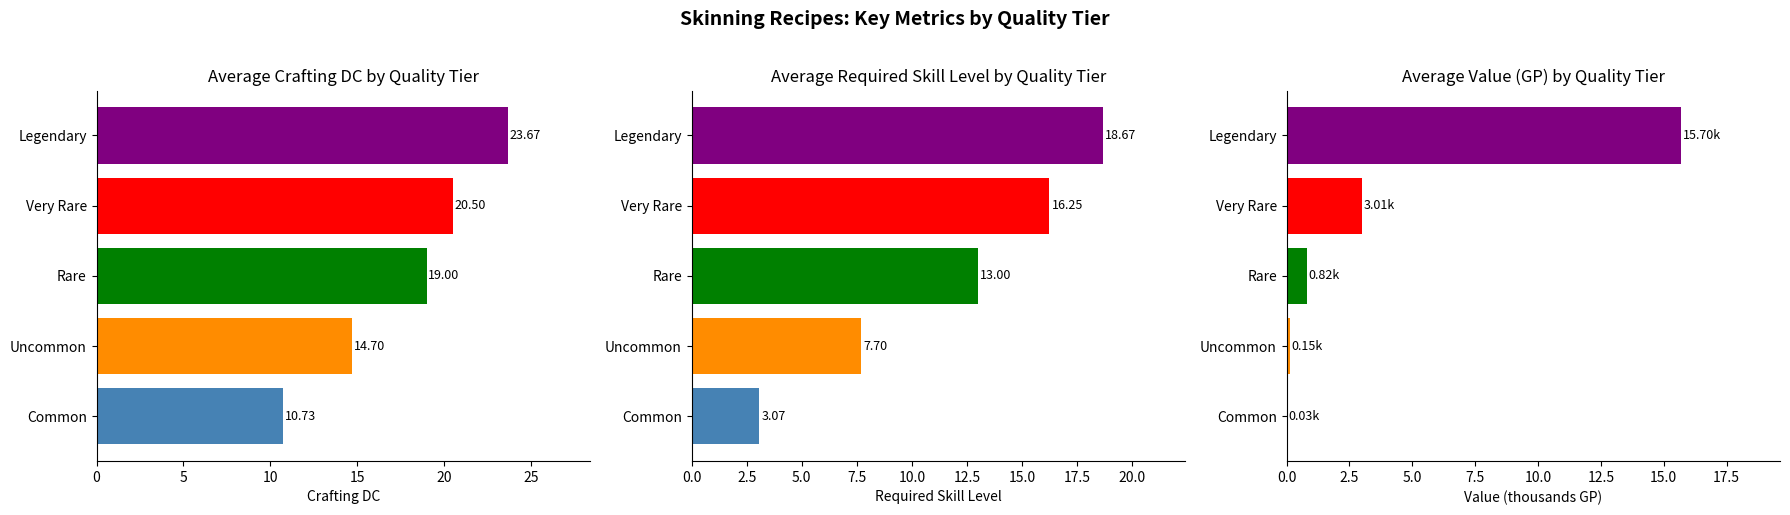

Are the bars grouped side by side (vs. stacked)?

Yes